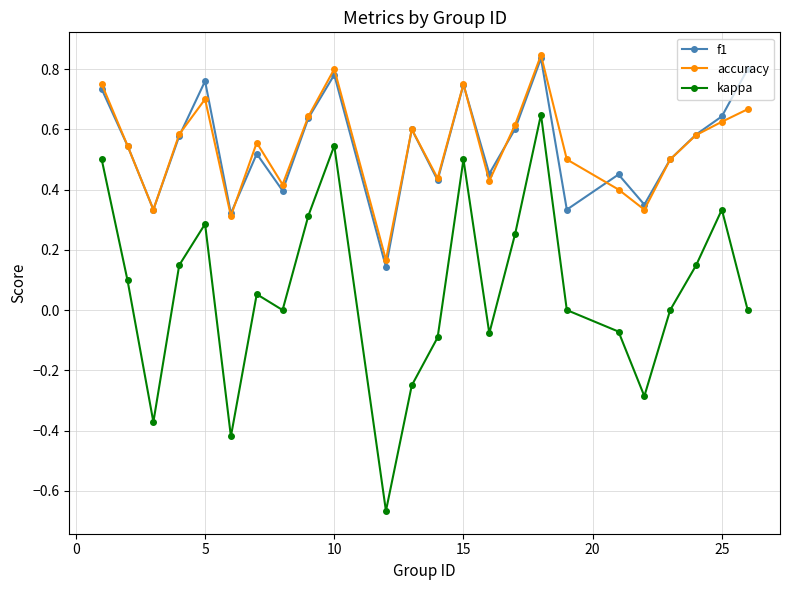

What is the sum of all accuracy values?

13.1